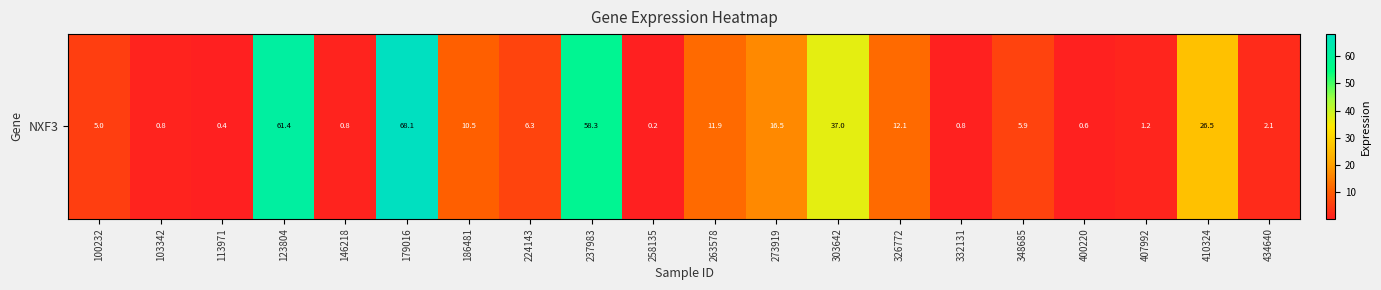

At which label does the data first exceed 6?

123804